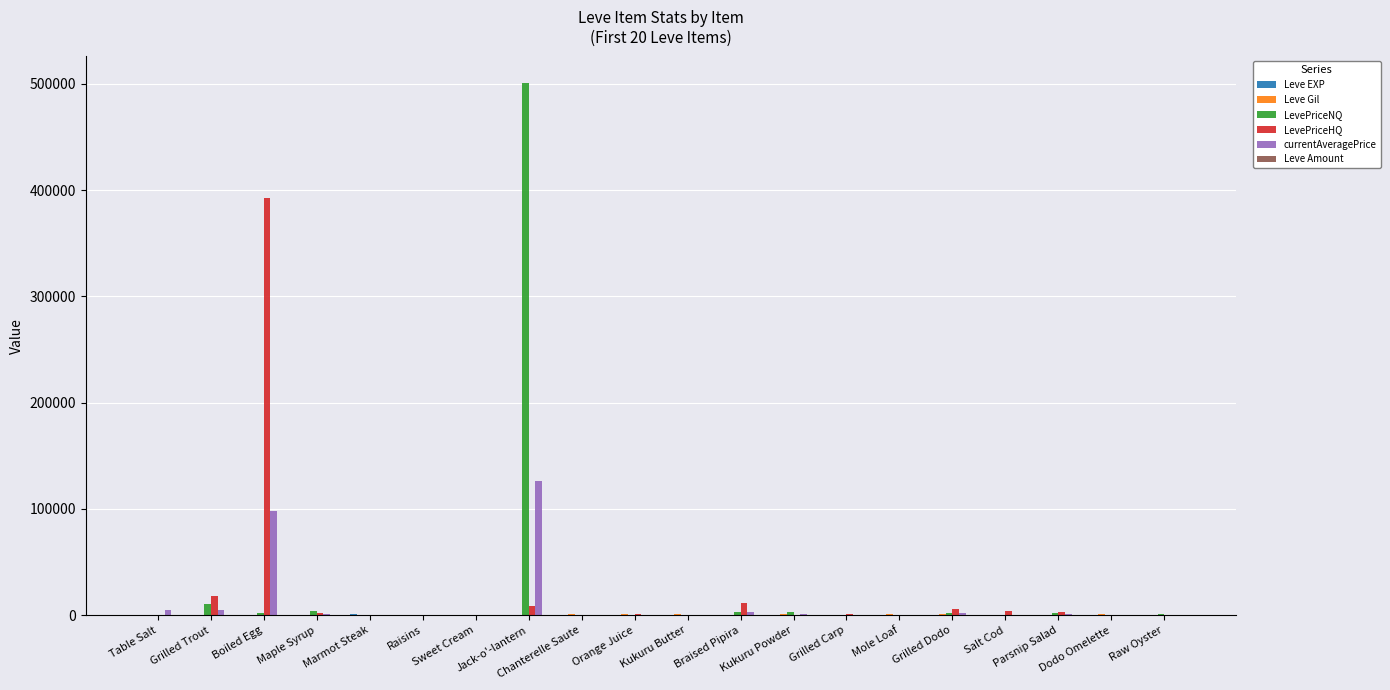

What is the sum of all LevePriceNQ values?

531532